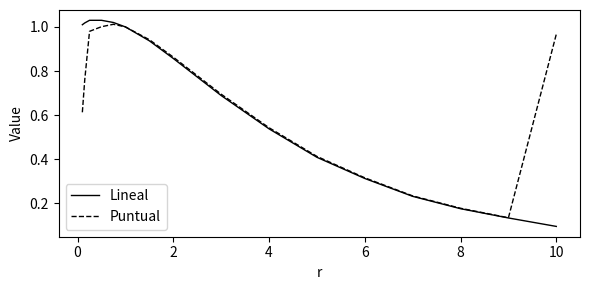

Rank the series by their maximum value, from highest to lowest.

Lineal, Puntual